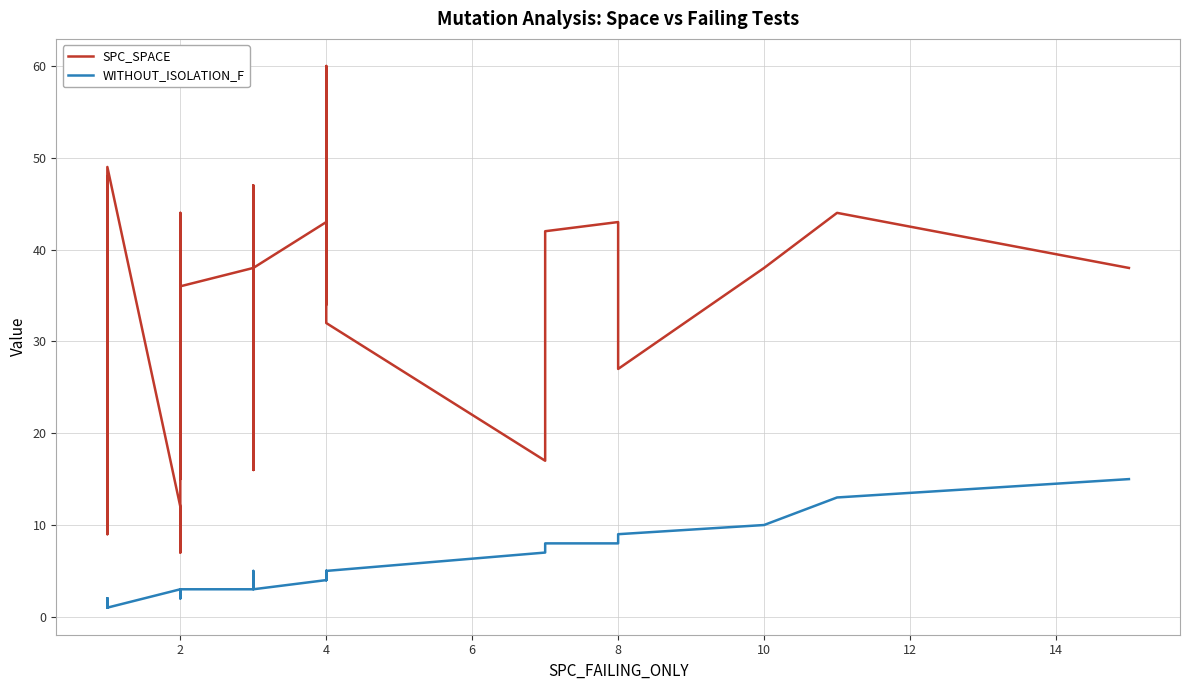

True or false: SPC_SPACE and WITHOUT_ISOLATION_F intersect in this chart.

False